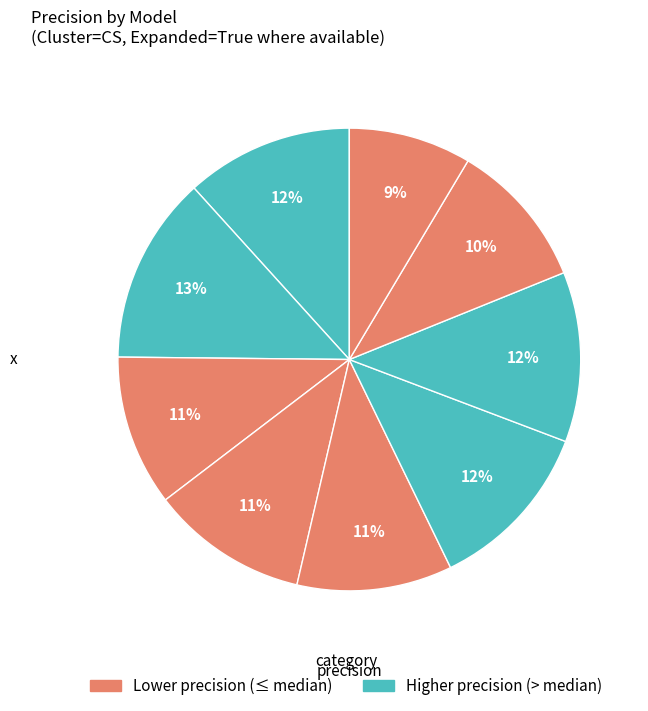

How many segments does this pie chart have?

9